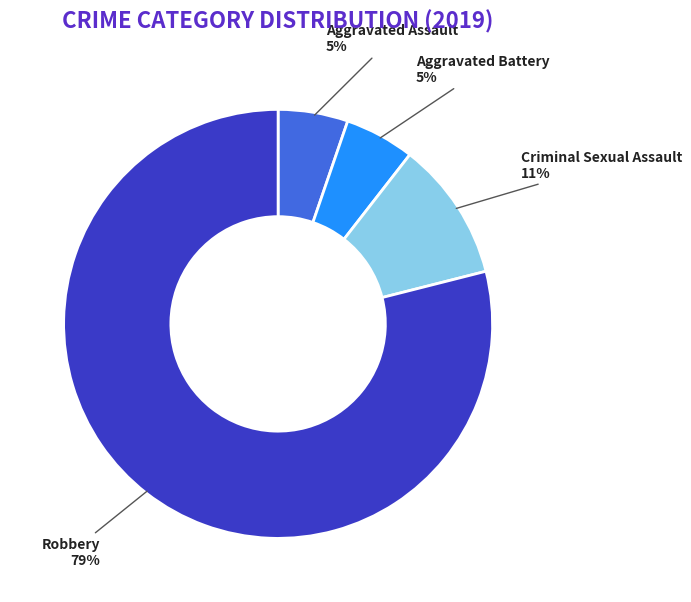

To the nearest percent, what is the average slice percentage?

25%